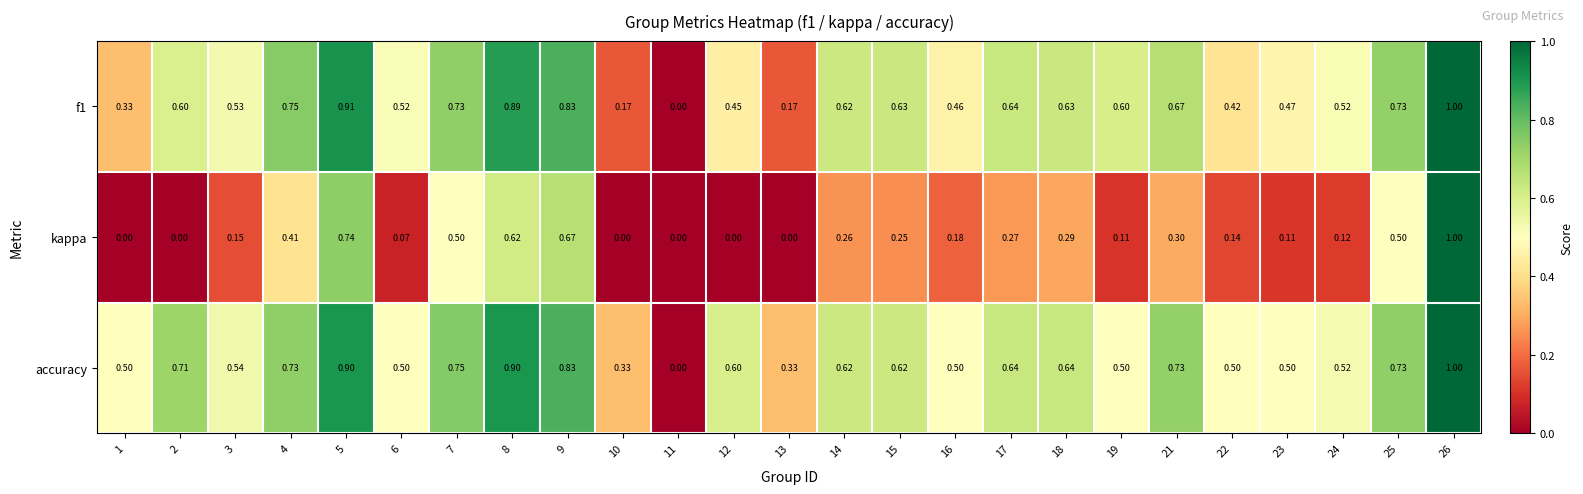

At 13, list the series in order from largest to smallest.

accuracy, f1, kappa